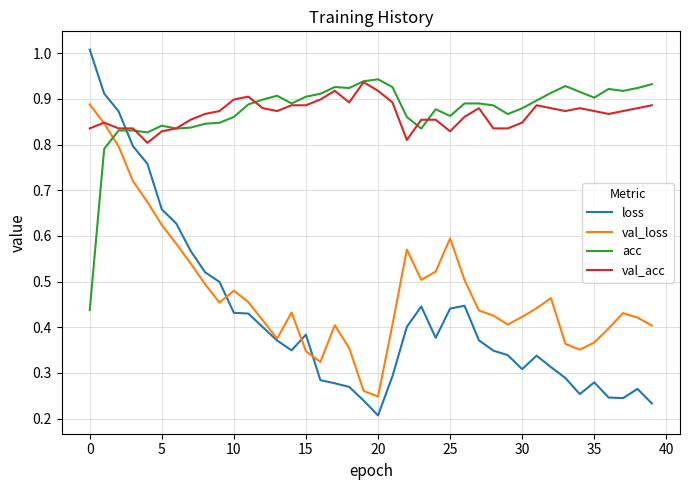

True or false: acc and loss intersect in this chart.

True